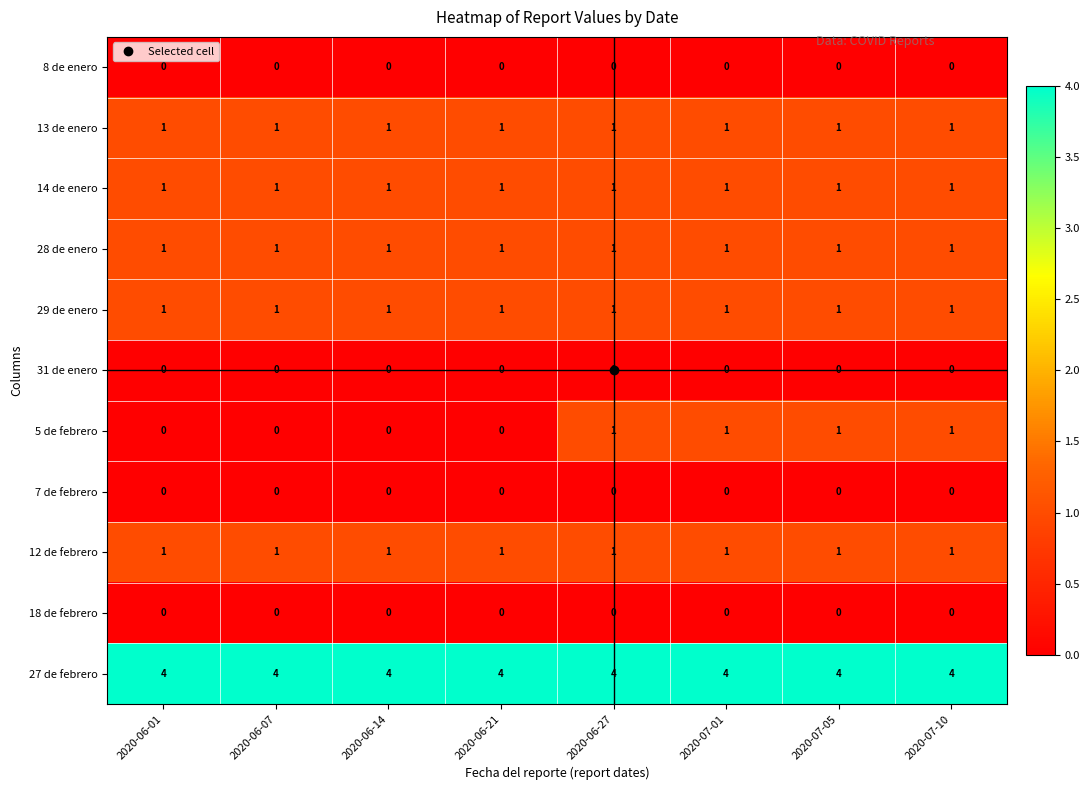

Which series has the widest spread of values?

5 de febrero